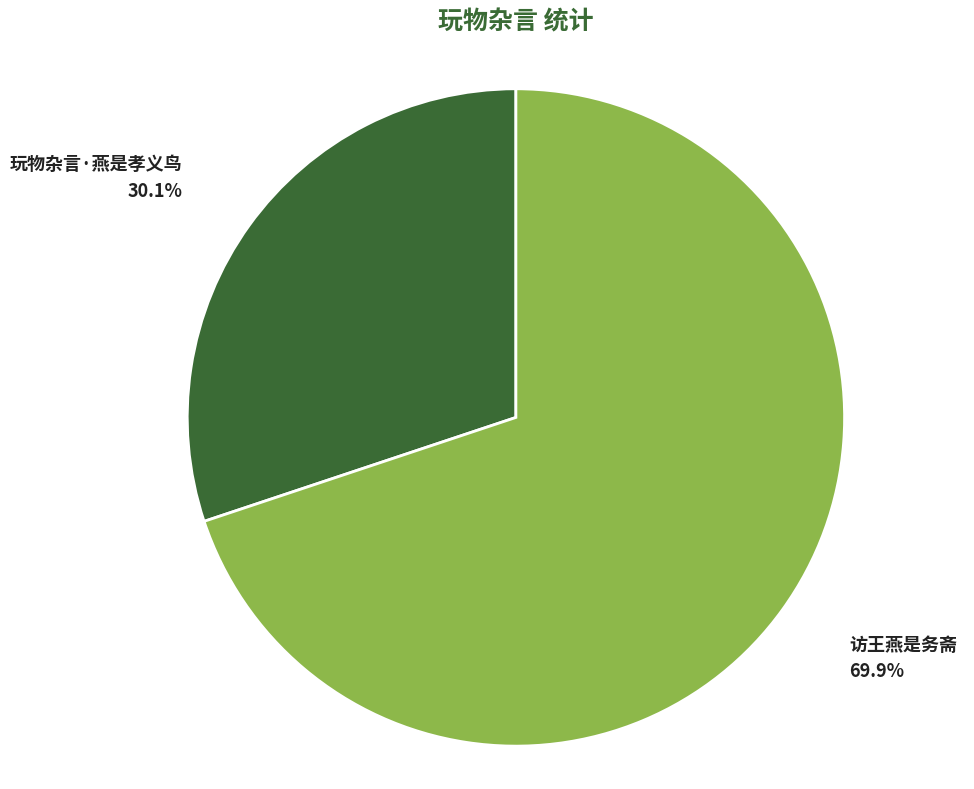

Is there any slice that represents more than half of the pie?

Yes